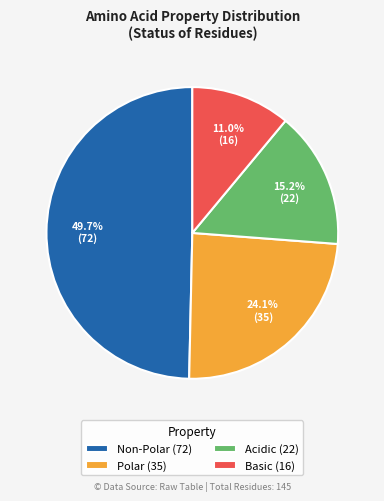

Which category has the biggest portion of the pie?

Non-Polar (72)